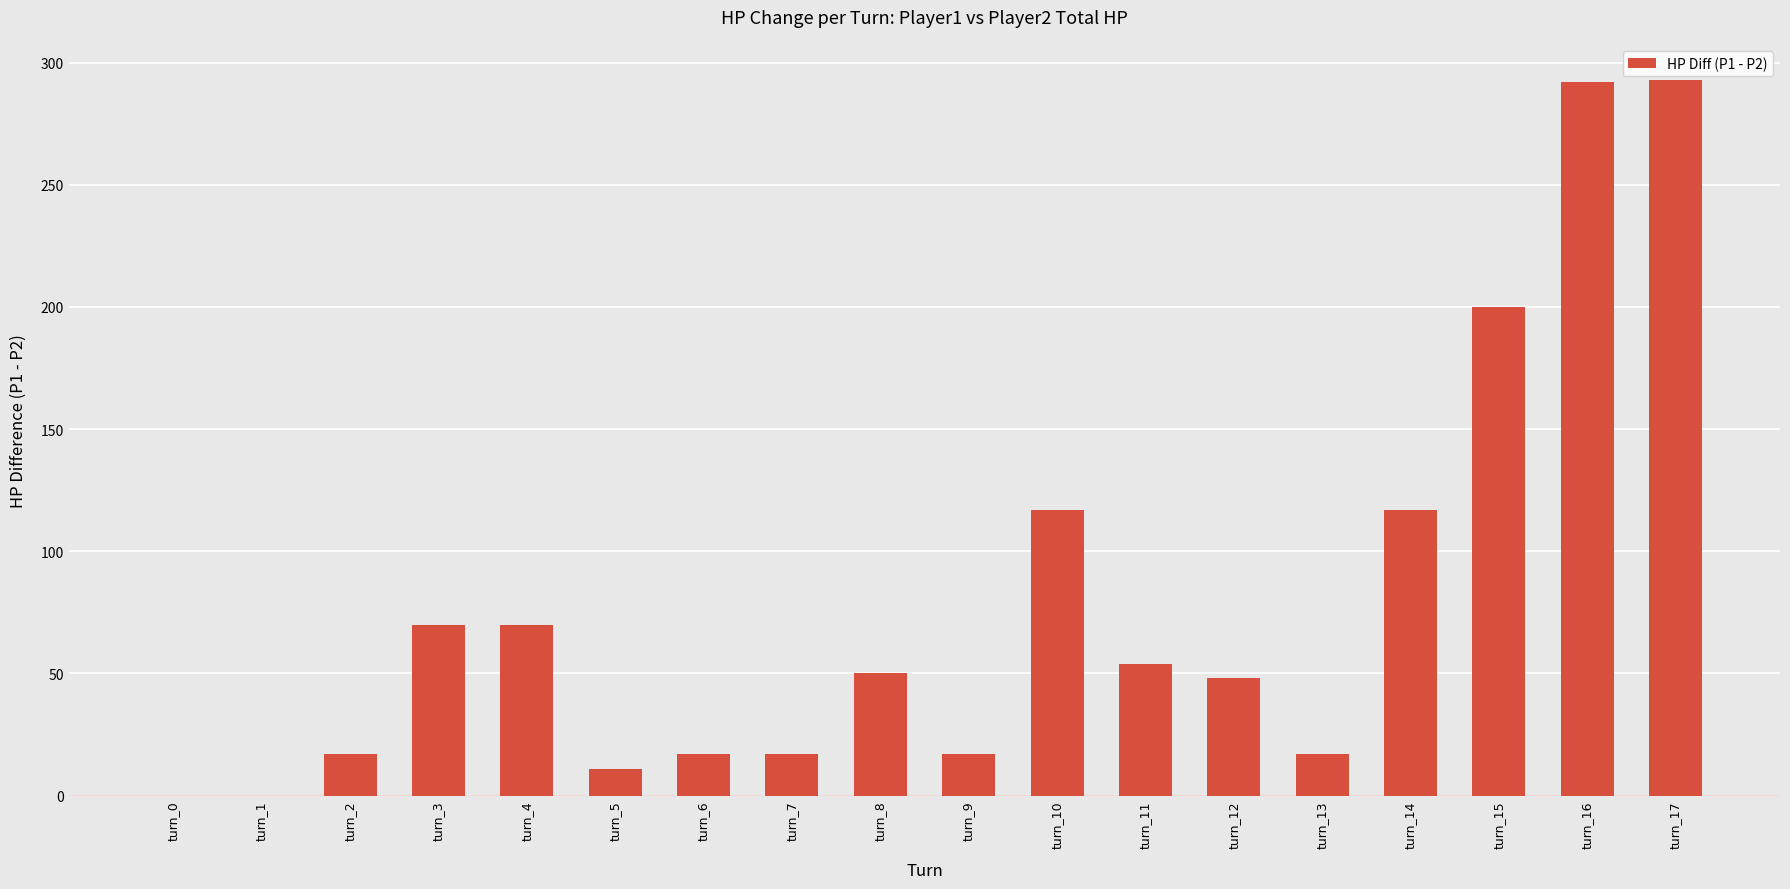

What is the greatest value displayed?

293